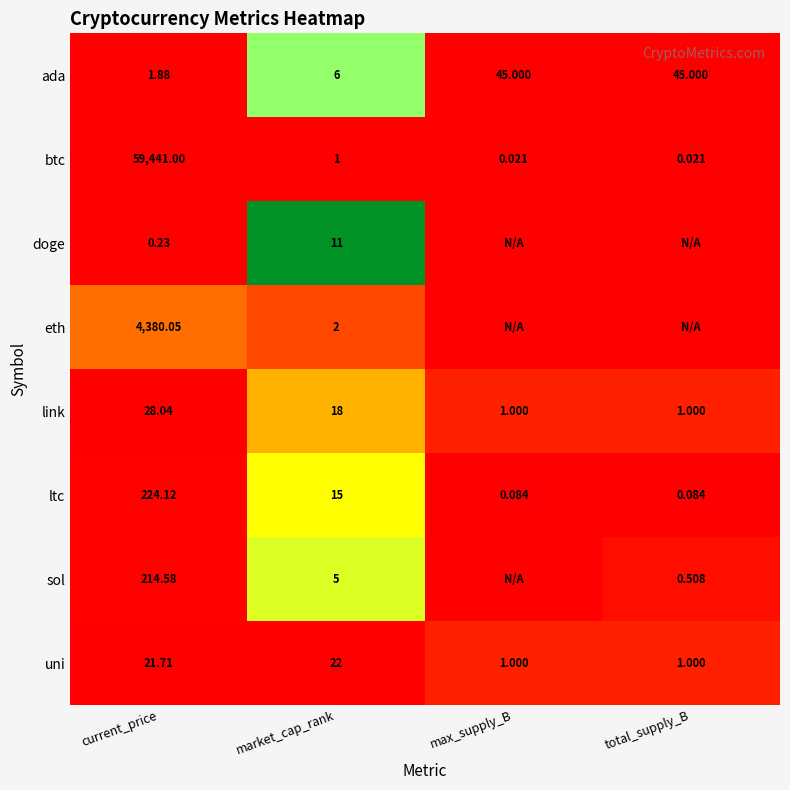

Rank the series at current_price from highest to lowest value.

btc, eth, ltc, sol, link, uni, ada, doge